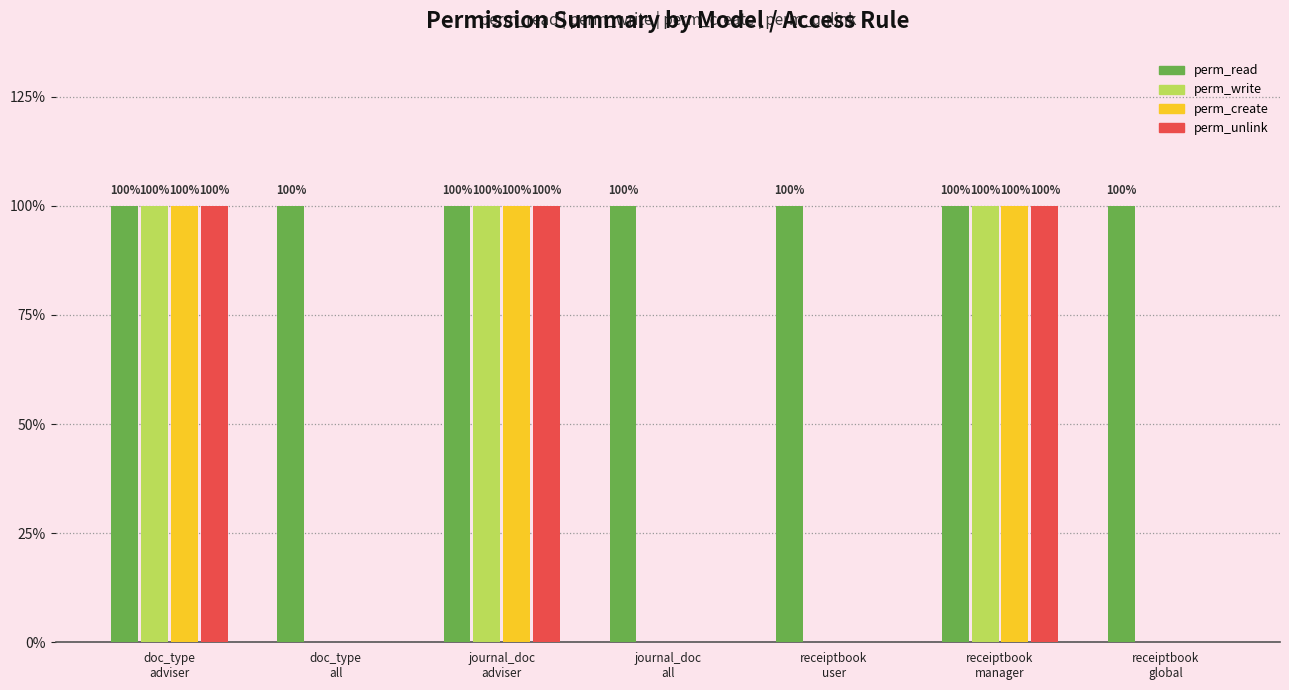

Which category has the highest value across all series?

doc_type
adviser